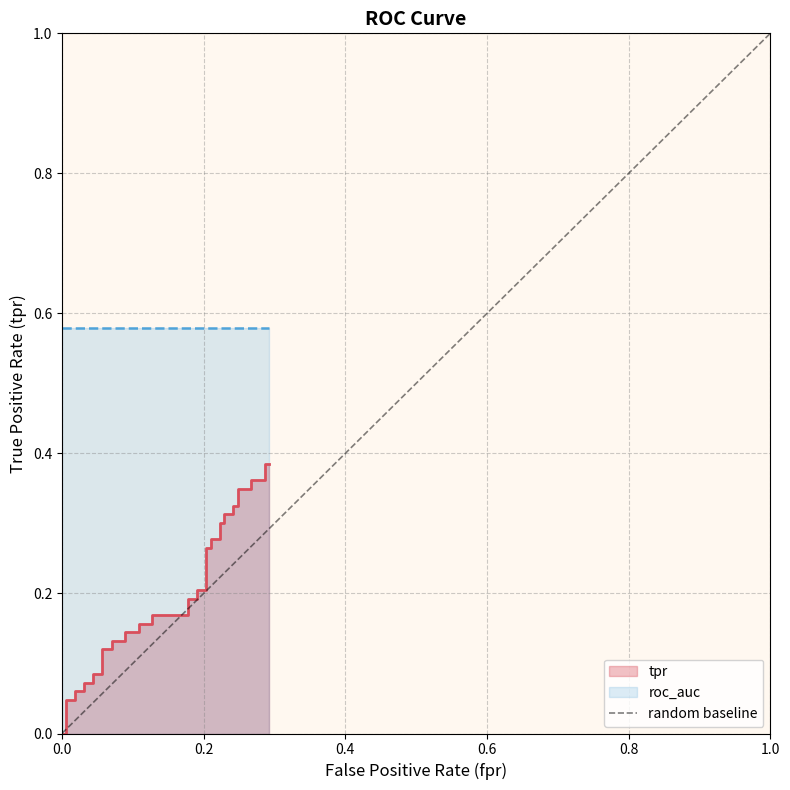

How many values exceed 0?

38